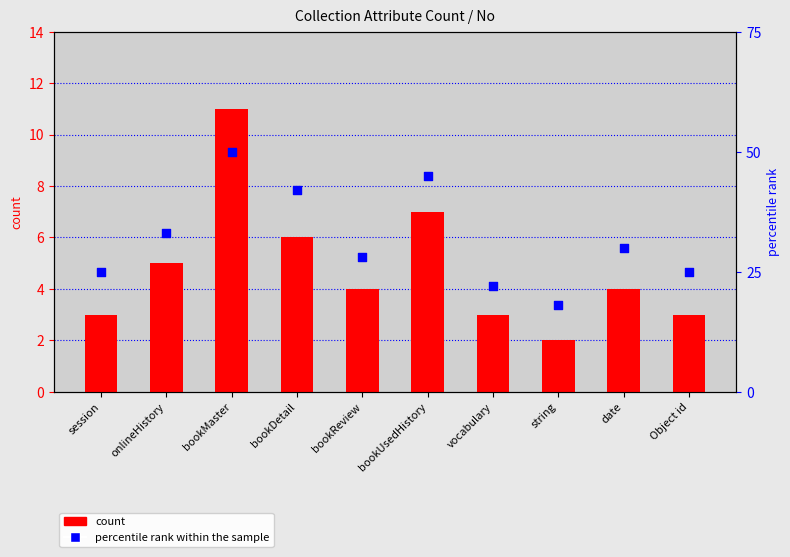

Which series reaches the maximum Y coordinate?

percentile rank within the sample